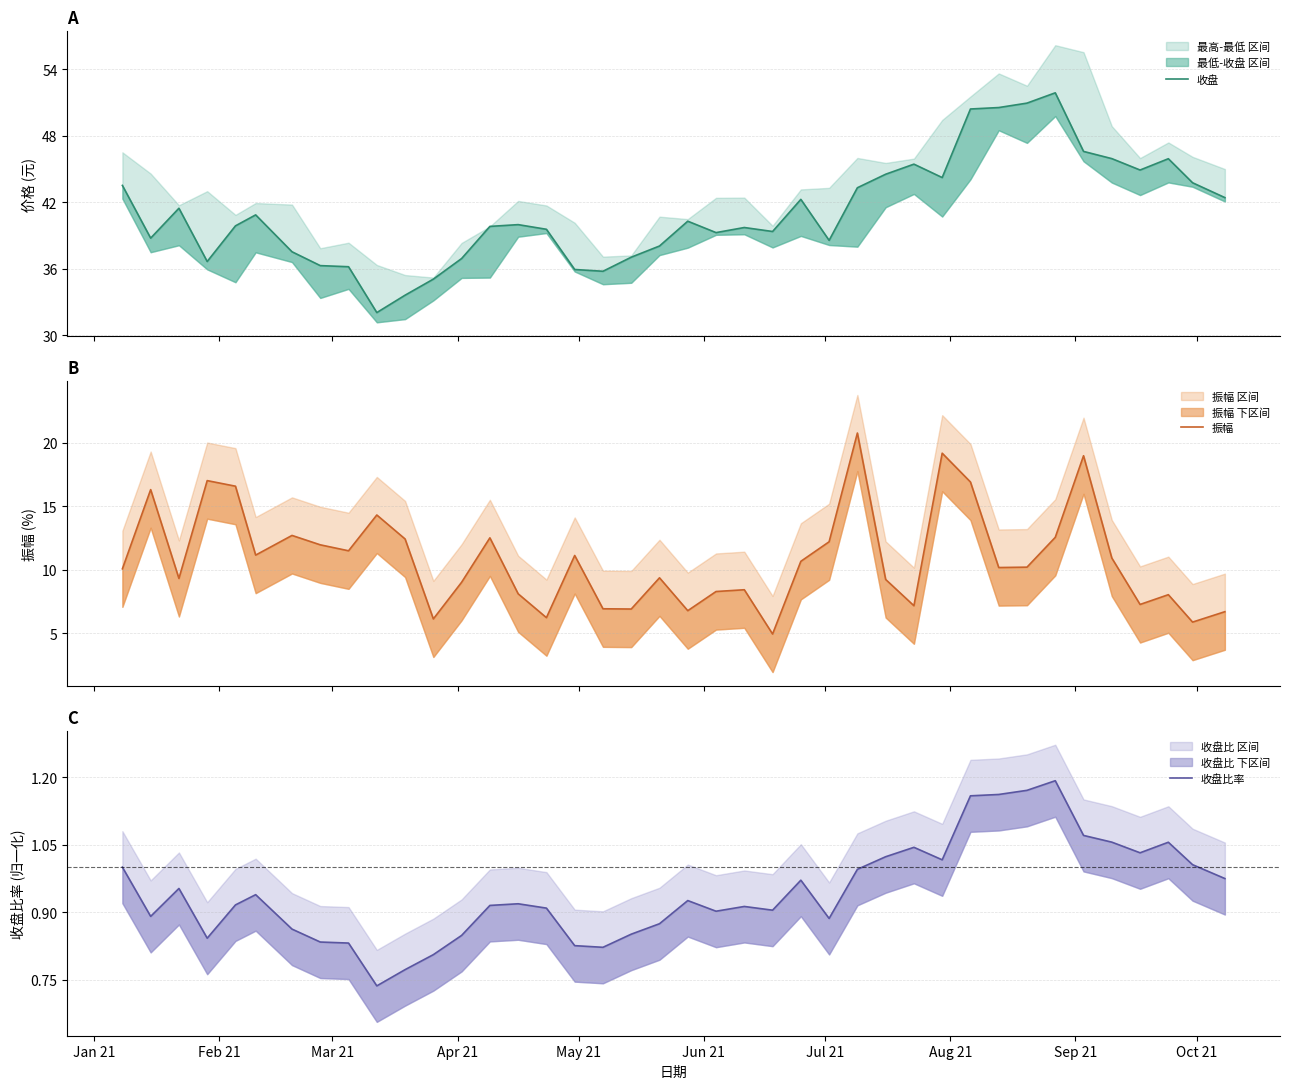

Is the value of 振幅 at 32 greater than the value of 收盘比率 at 15?

Yes